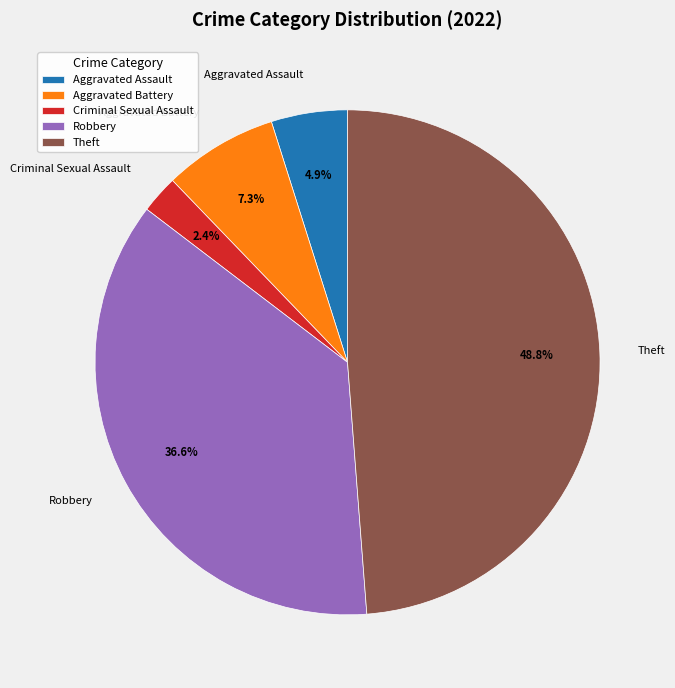

Which slice is the smallest?

Criminal Sexual Assault